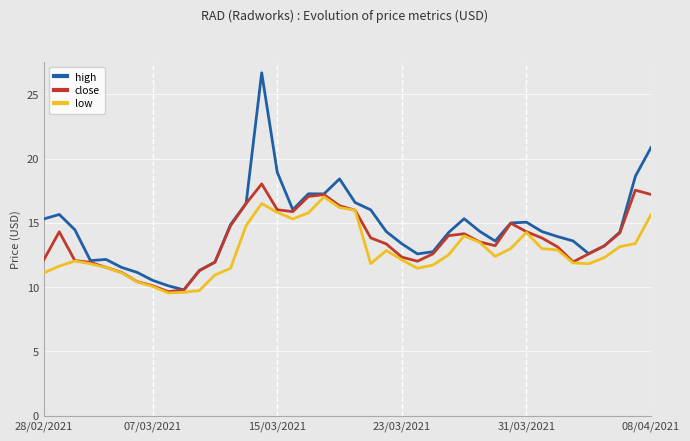

What is the maximum value for close?

18.0